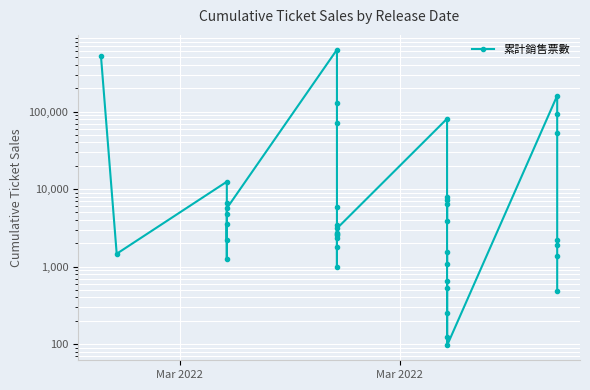

At which label does the data first exceed 3108?

Mar 2022